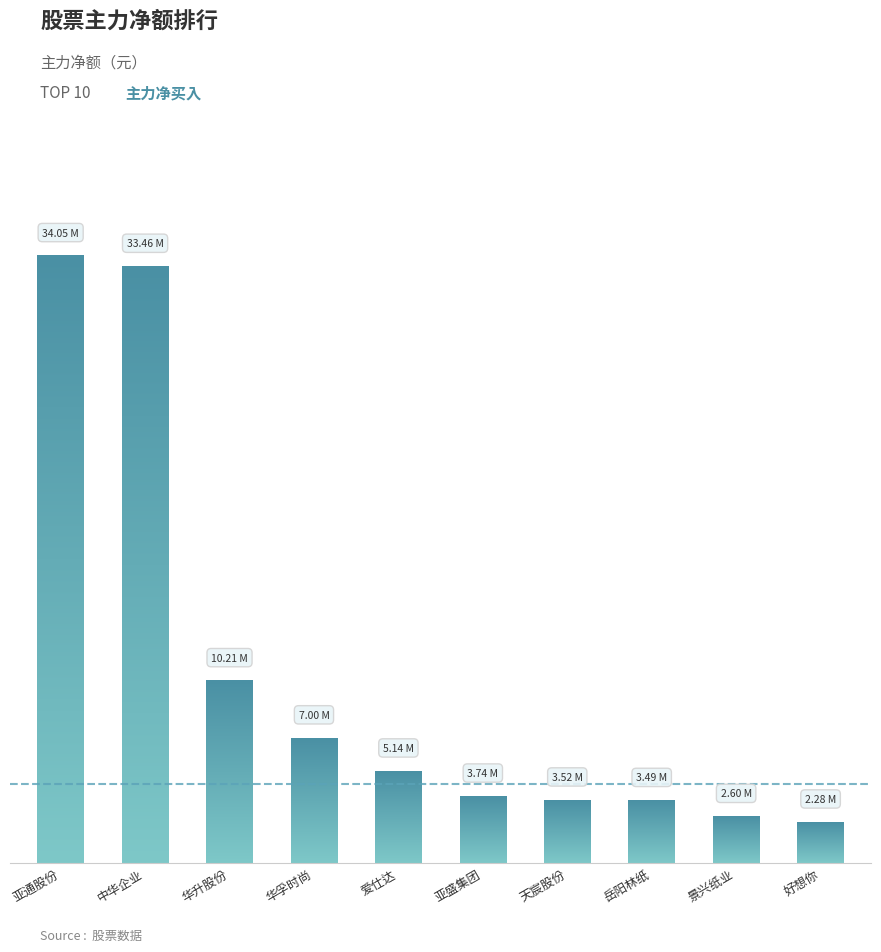

What is the sum of all values?

105495553